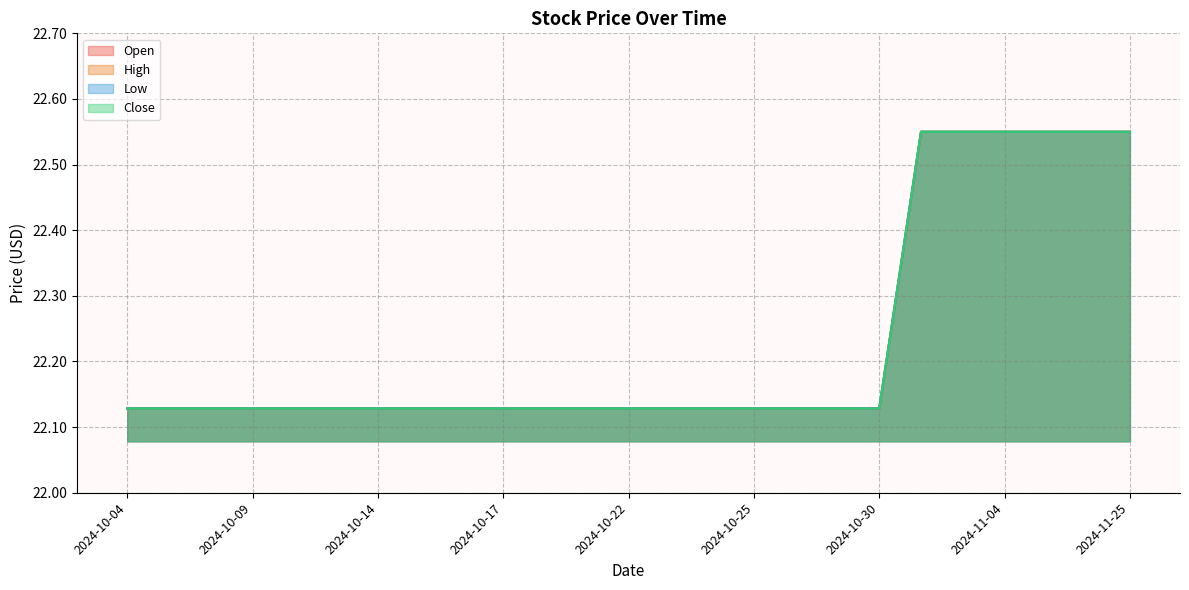

Where is High nearest to the value 22?

2024-10-04